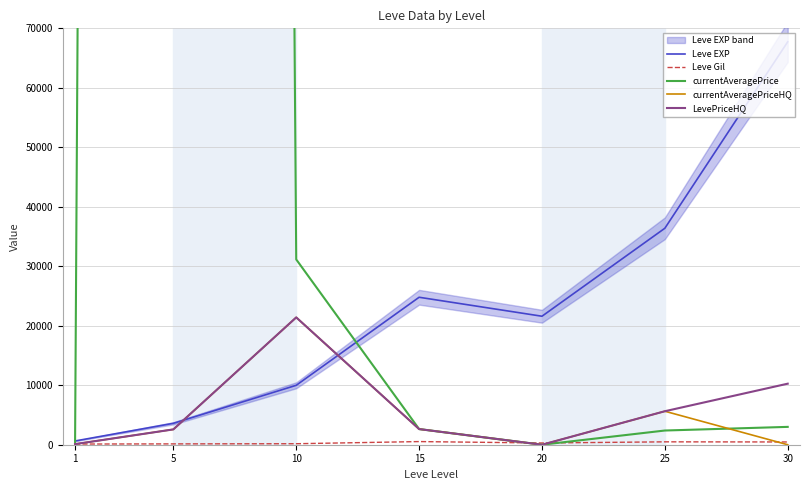

What is the difference between the maximum and second lowest values in the Leve EXP series?

64130.0